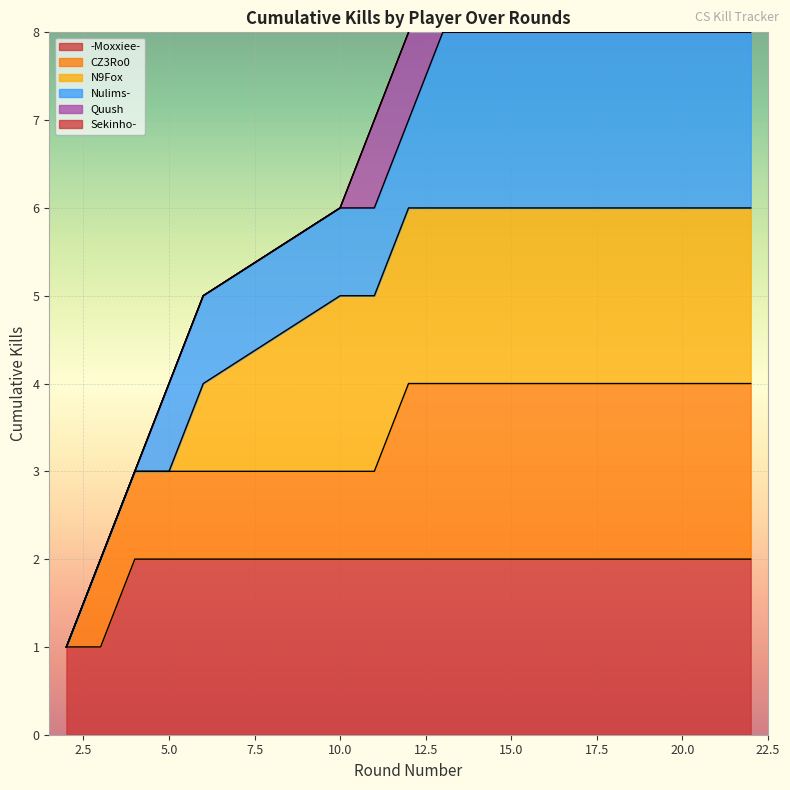

What is the ratio of the value at 6 to the value at 13?

0.6